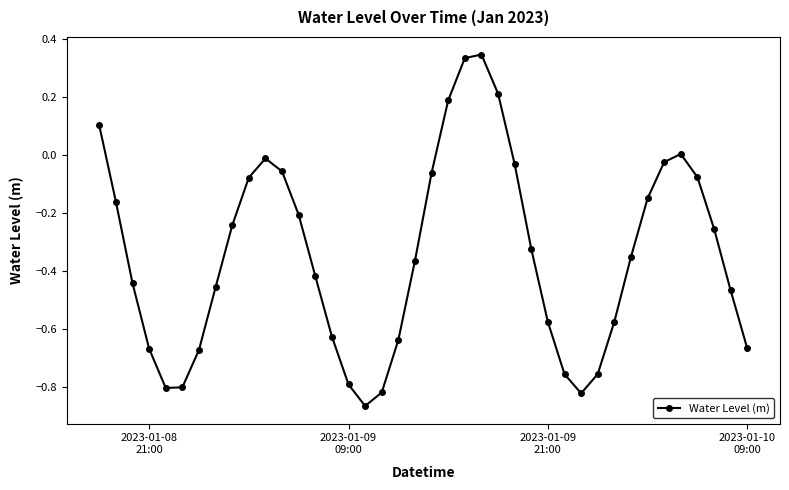

How many lines are shown in the chart?

1